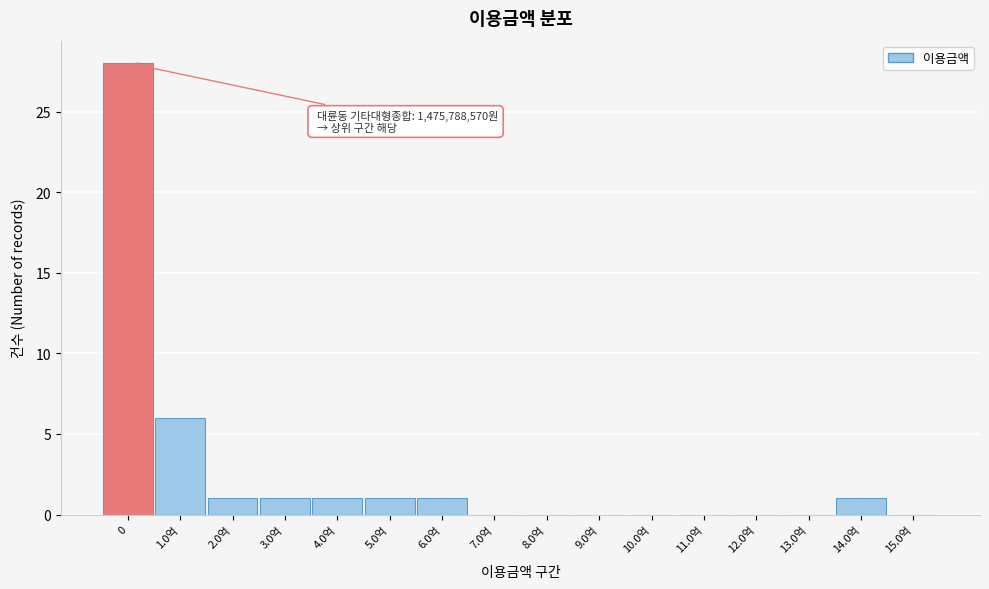

Reading left to right, what are all the values shown in this chart?

0=28	1.0억=6	2.0억=1	3.0억=1	4.0억=1	5.0억=1	6.0억=1	7.0억=0	8.0억=0	9.0억=0	10.0억=0	11.0억=0	12.0억=0	13.0억=0	14.0억=1	15.0억=0